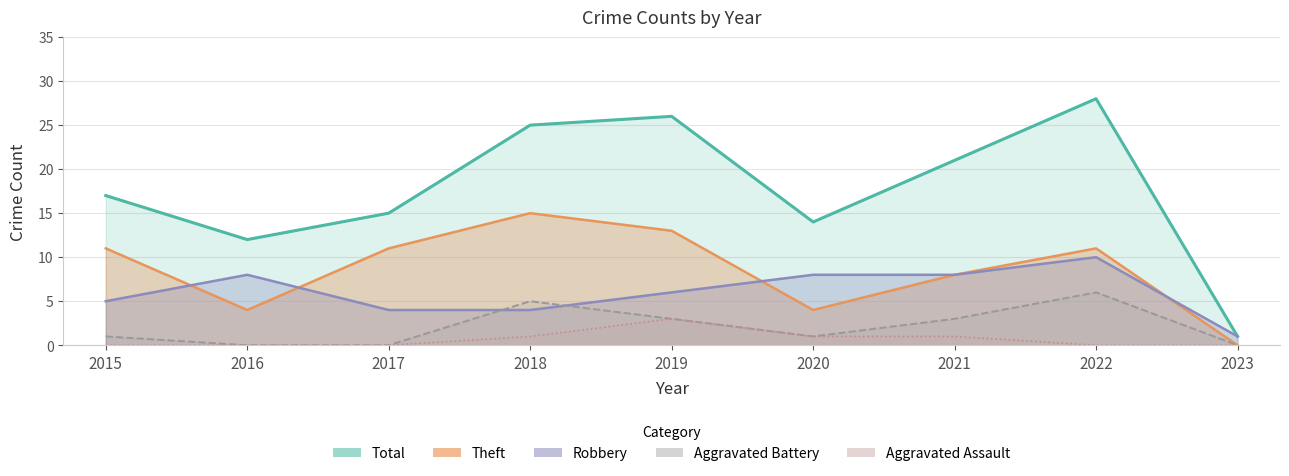

What is the total value across all series at 2022?

55